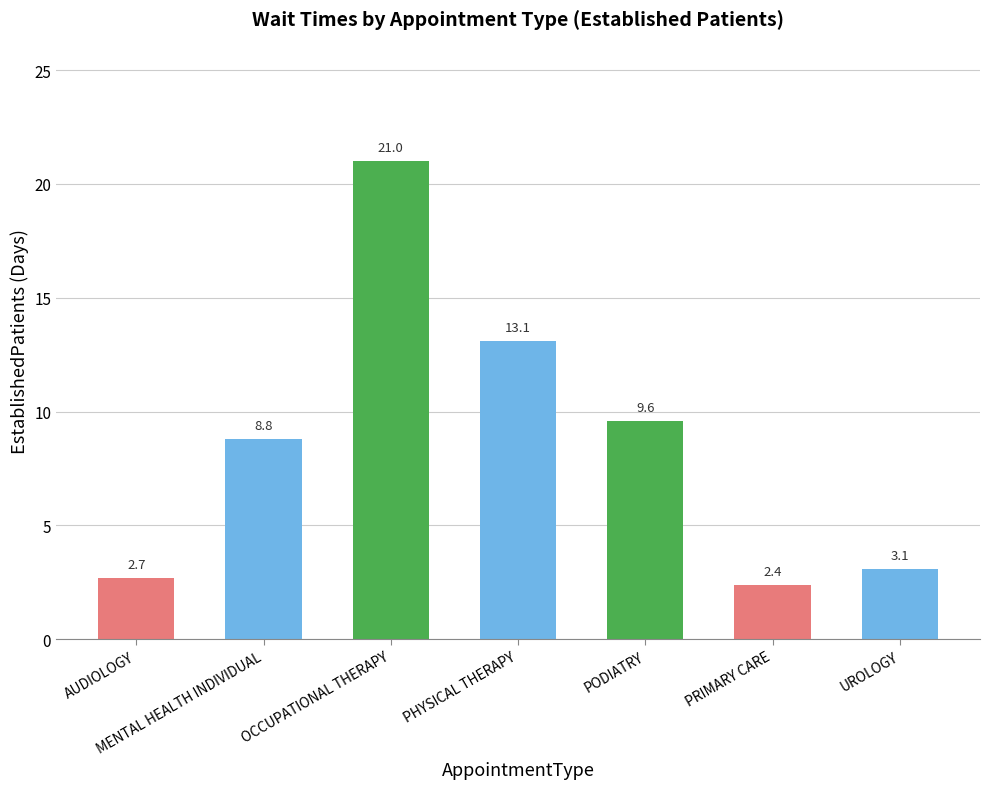

Rank the categories by value from lowest to highest.

PRIMARY CARE, AUDIOLOGY, UROLOGY, MENTAL HEALTH INDIVIDUAL, PODIATRY, PHYSICAL THERAPY, OCCUPATIONAL THERAPY